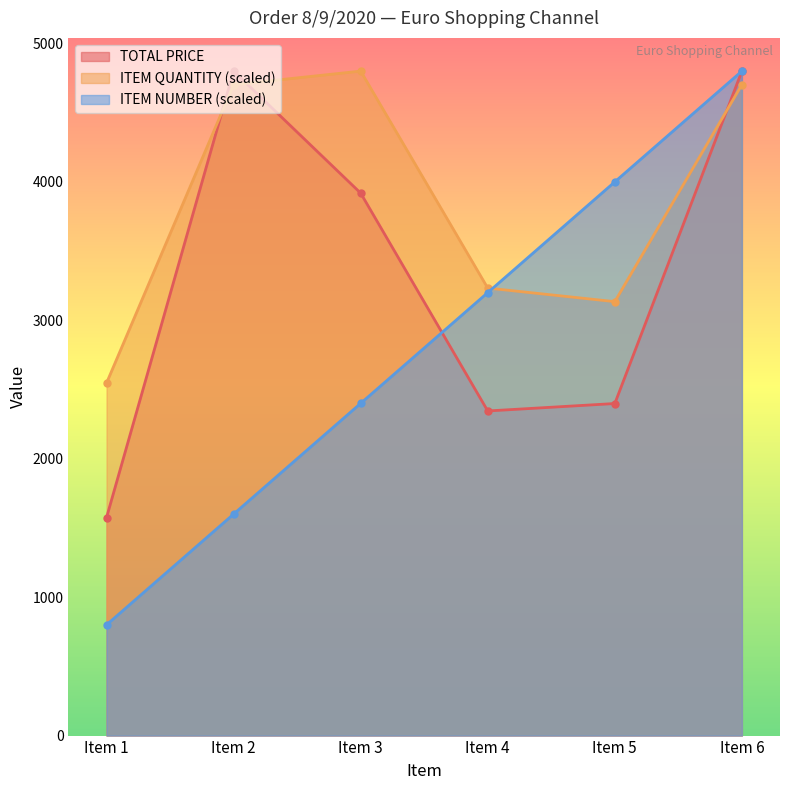

Where does the ITEM QUANTITY series first go above 4702?

Item 2